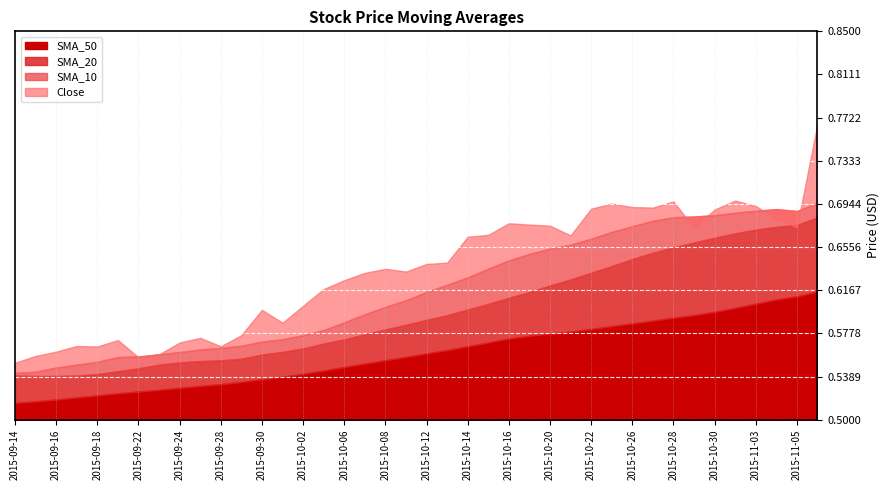

Rank the series at 2015-11-06 from highest to lowest value.

Close, SMA_10, SMA_20, SMA_50